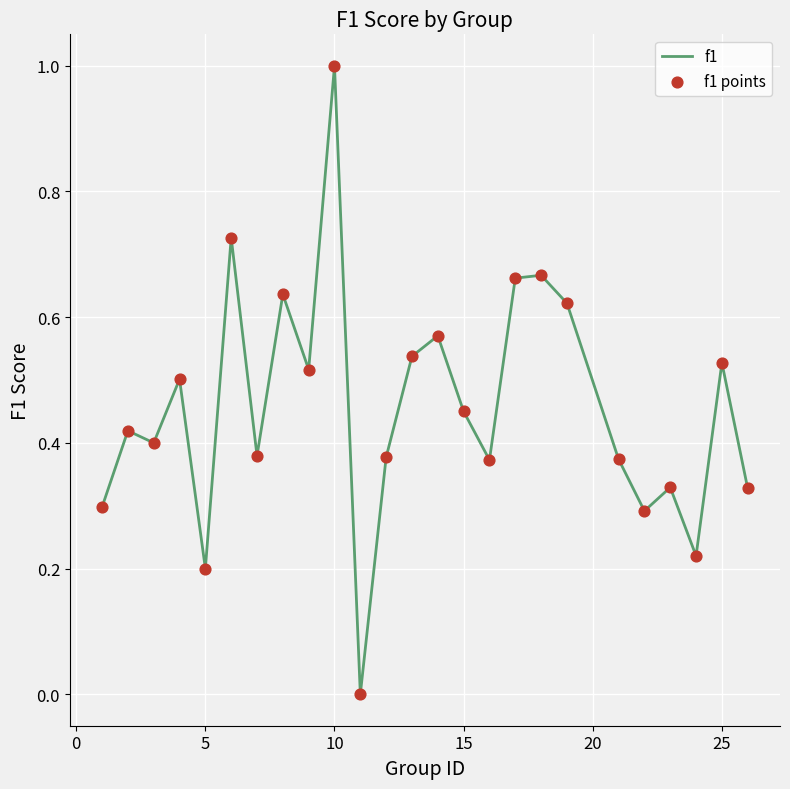

What is the difference between the maximum and minimum values?

1.0